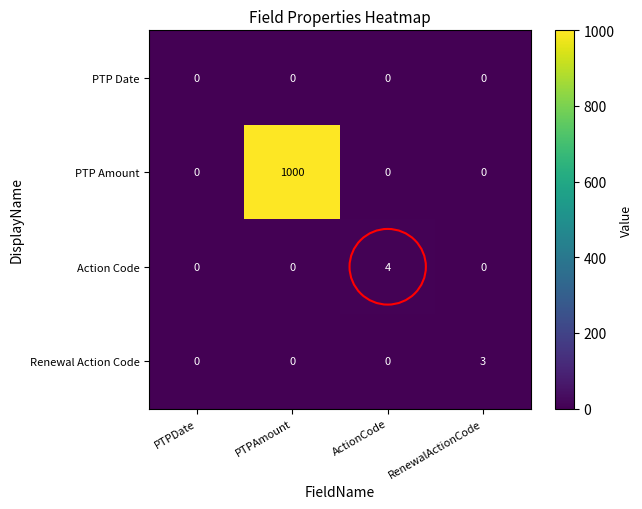

What is the average value of the PTP Amount series?

250